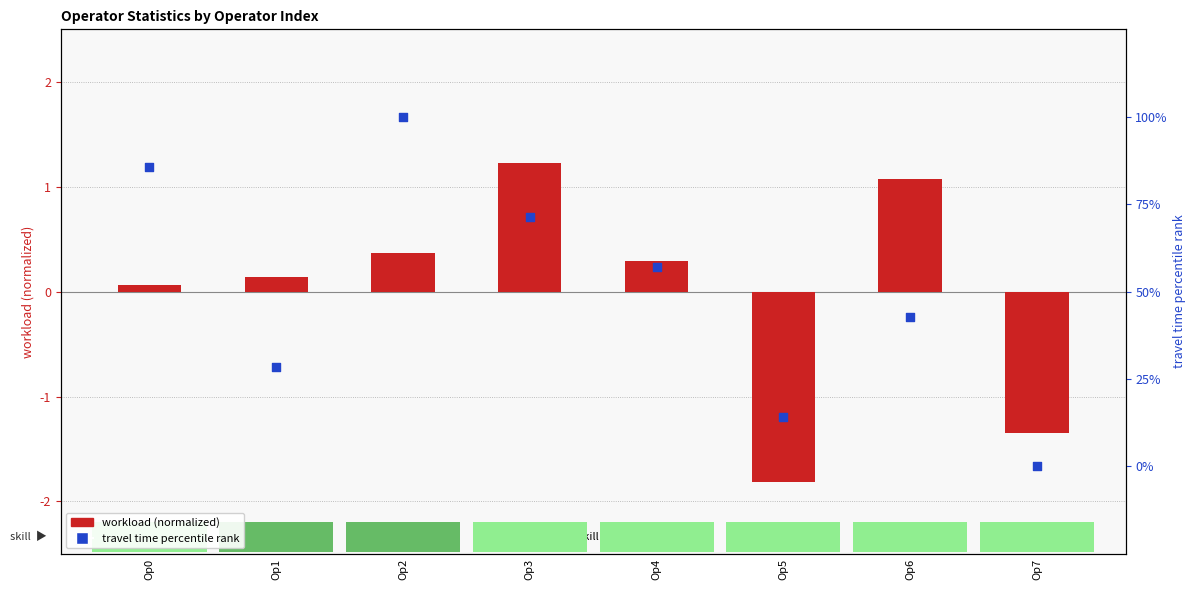

What is the total value across all series at Op2?

100.4